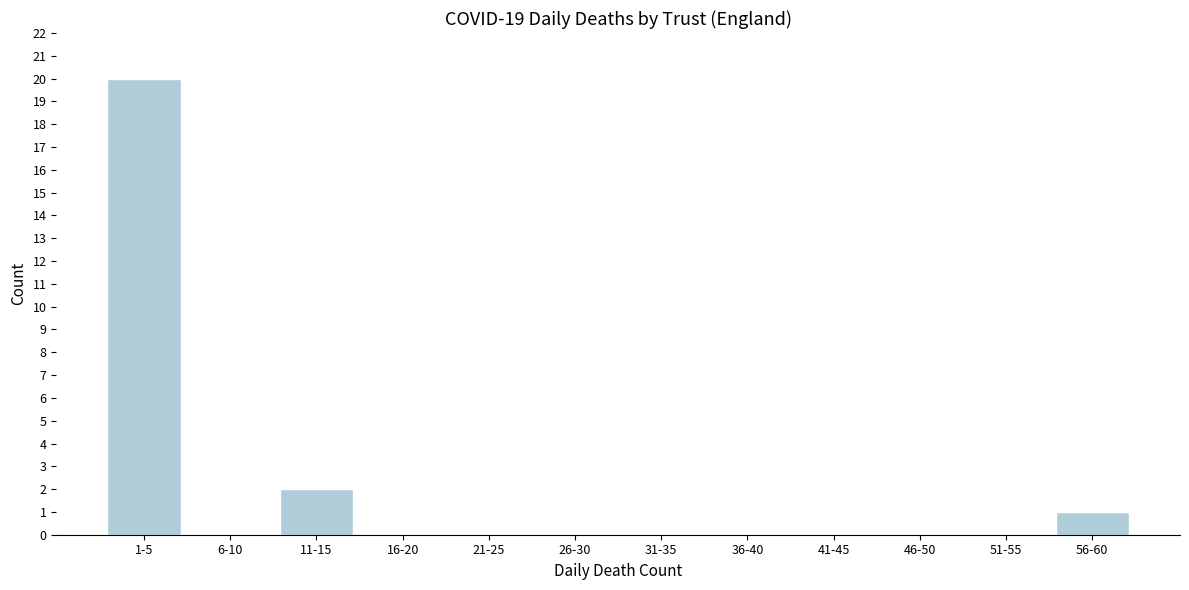

Reading left to right, transcribe all the data shown in this chart.

1-5=20	6-10=0	11-15=2	16-20=0	21-25=0	26-30=0	31-35=0	36-40=0	41-45=0	46-50=0	51-55=0	56-60=1